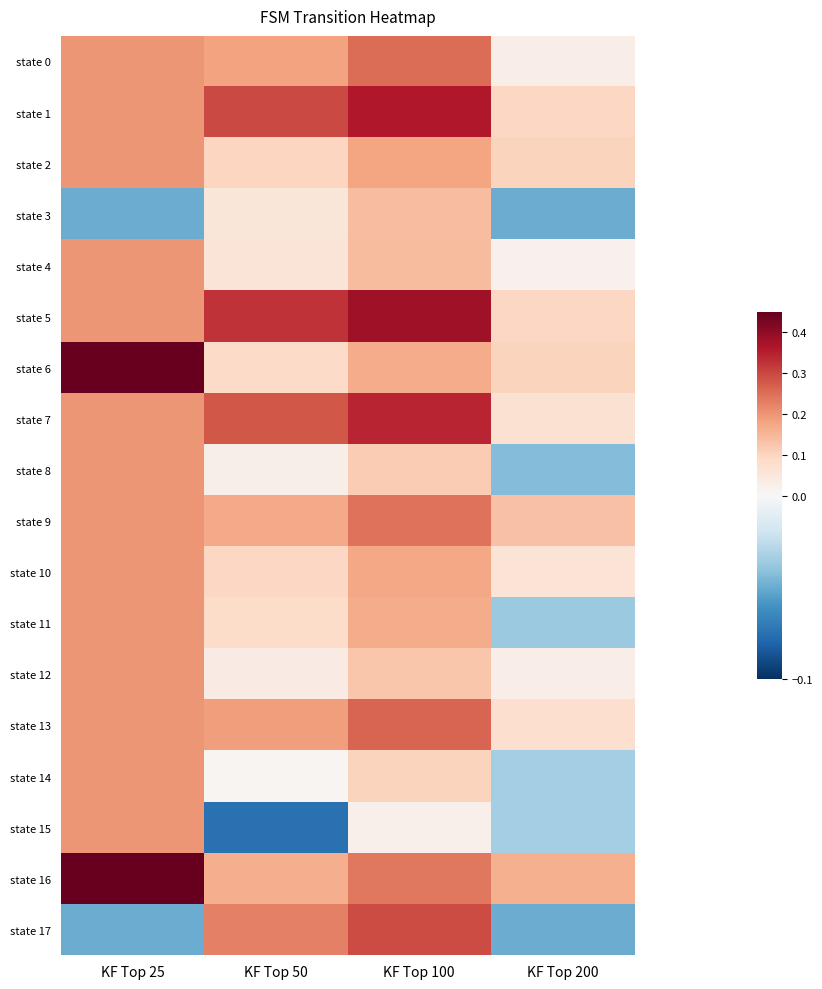

At KF Top 100, list the series in order from largest to smallest.

state 5, state 1, state 7, state 17, state 13, state 0, state 9, state 16, state 2, state 10, state 6, state 11, state 4, state 3, state 12, state 8, state 14, state 15